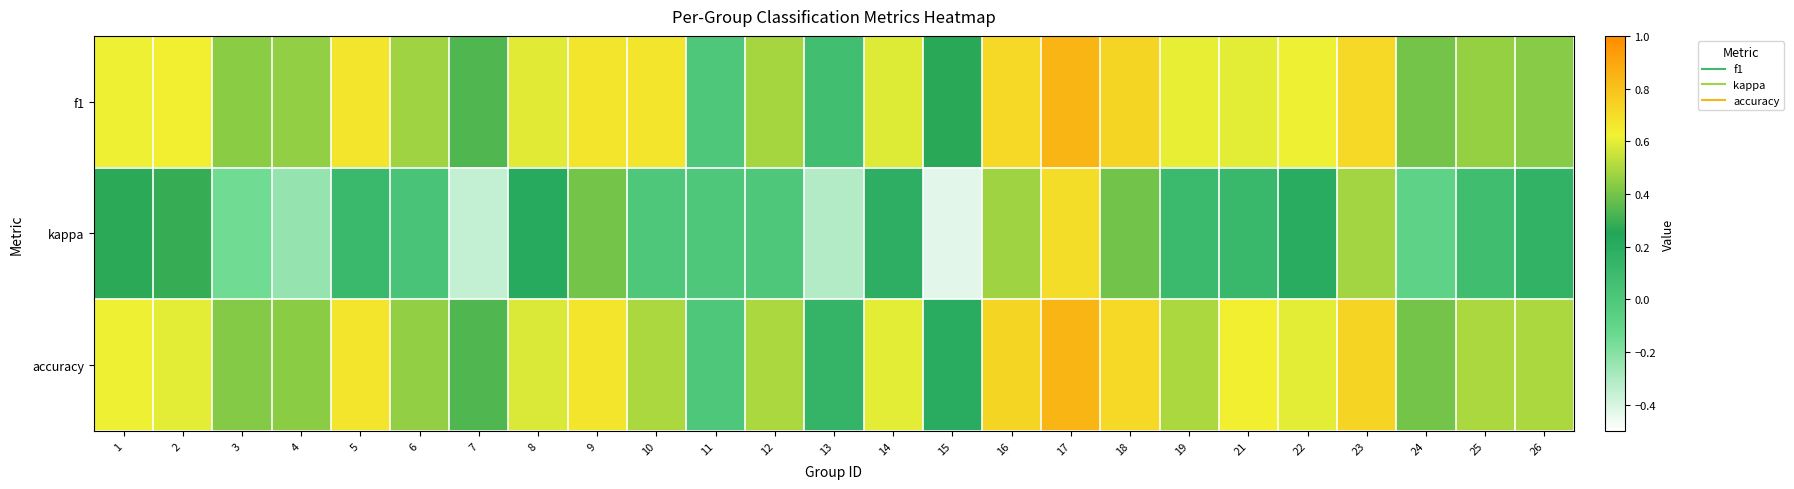

Reading left to right, transcribe all the data shown in this chart.

f1: 1=0.6	2=0.6	3=0.4	4=0.4	5=0.7	6=0.5	7=0.3	8=0.6	9=0.7	10=0.7	11=0.0	12=0.5	13=0.1	14=0.6	15=0.3	16=0.7	17=0.8	18=0.7	19=0.6	21=0.6	22=0.6	23=0.7	24=0.4	25=0.5	26=0.4
kappa: 1=0.3	2=0.3	3=-0.1	4=-0.2	5=0.1	6=0.0	7=-0.3	8=0.2	9=0.4	10=0.0	11=0.0	12=0.0	13=-0.3	14=0.2	15=-0.4	16=0.5	17=0.7	18=0.4	19=0.1	21=0.1	22=0.2	23=0.5	24=-0.1	25=0.1	26=0.2
accuracy: 1=0.6	2=0.6	3=0.4	4=0.4	5=0.7	6=0.5	7=0.3	8=0.6	9=0.7	10=0.5	11=0.0	12=0.5	13=0.1	14=0.6	15=0.2	16=0.7	17=0.8	18=0.7	19=0.5	21=0.6	22=0.6	23=0.7	24=0.4	25=0.5	26=0.5